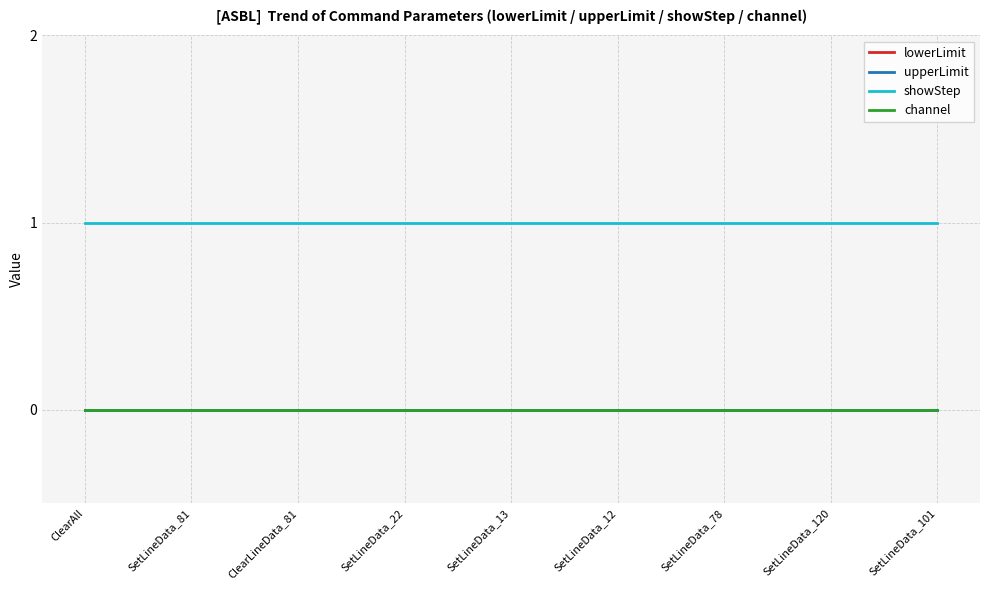

Does the chart display data point markers on the line(s)?

No